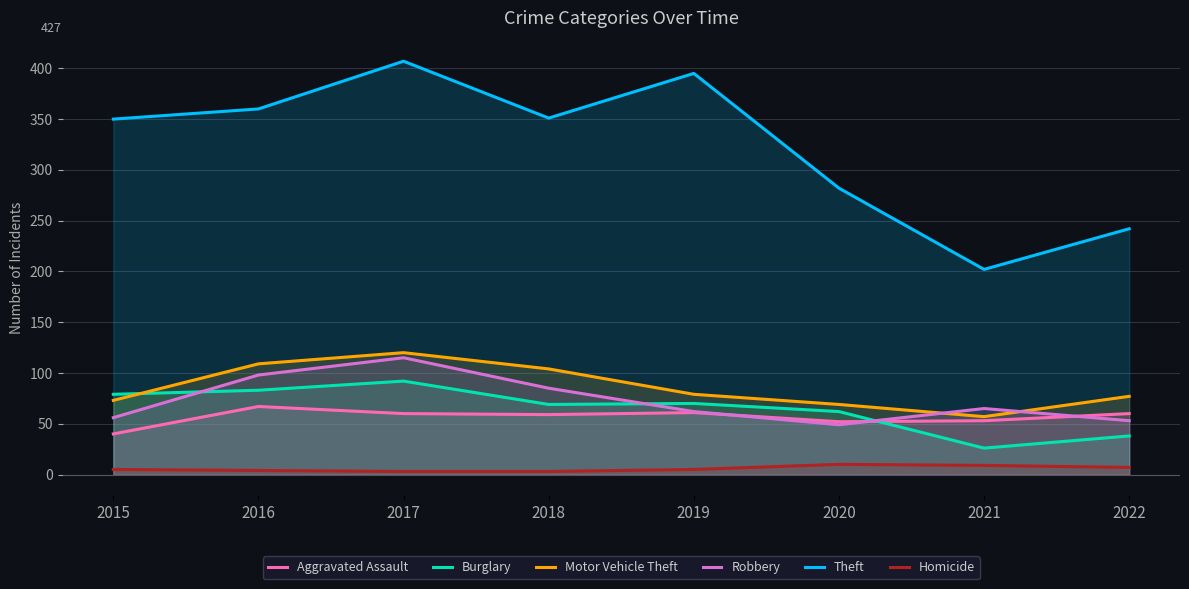

At which category is the sum across all series the highest?

2017